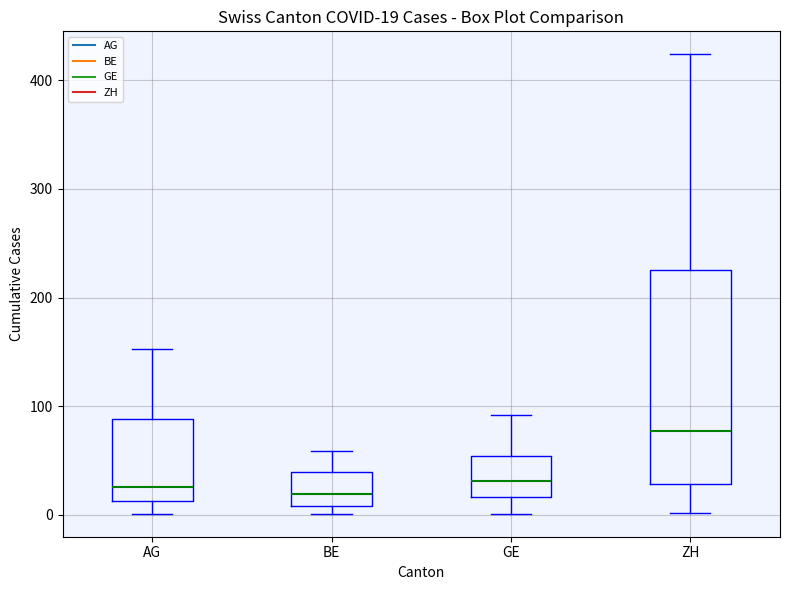

Which box is the tallest, from its lower edge to its upper edge?

ZH